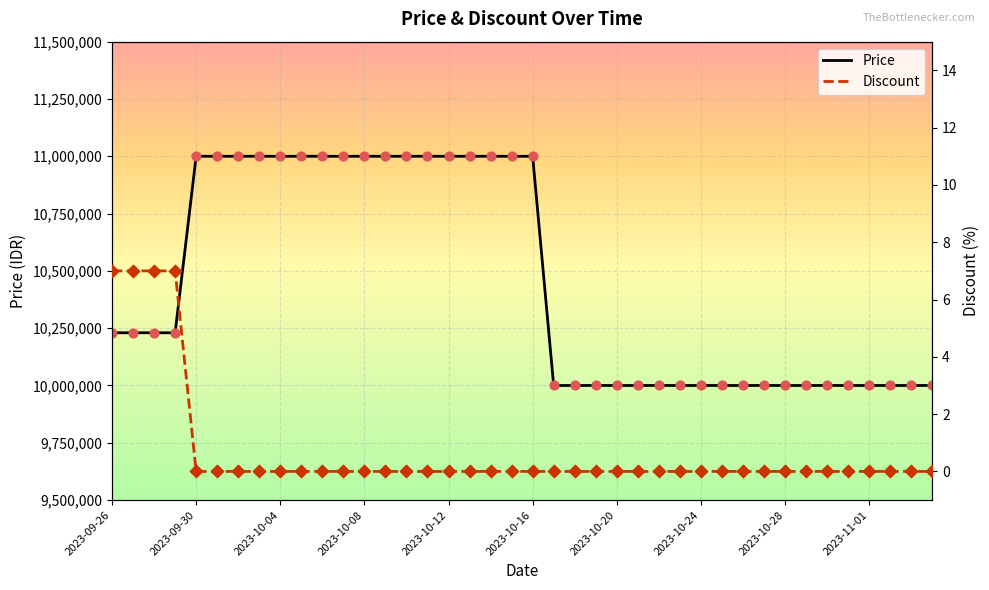

At which category is the sum across all series the highest?

2023-09-30